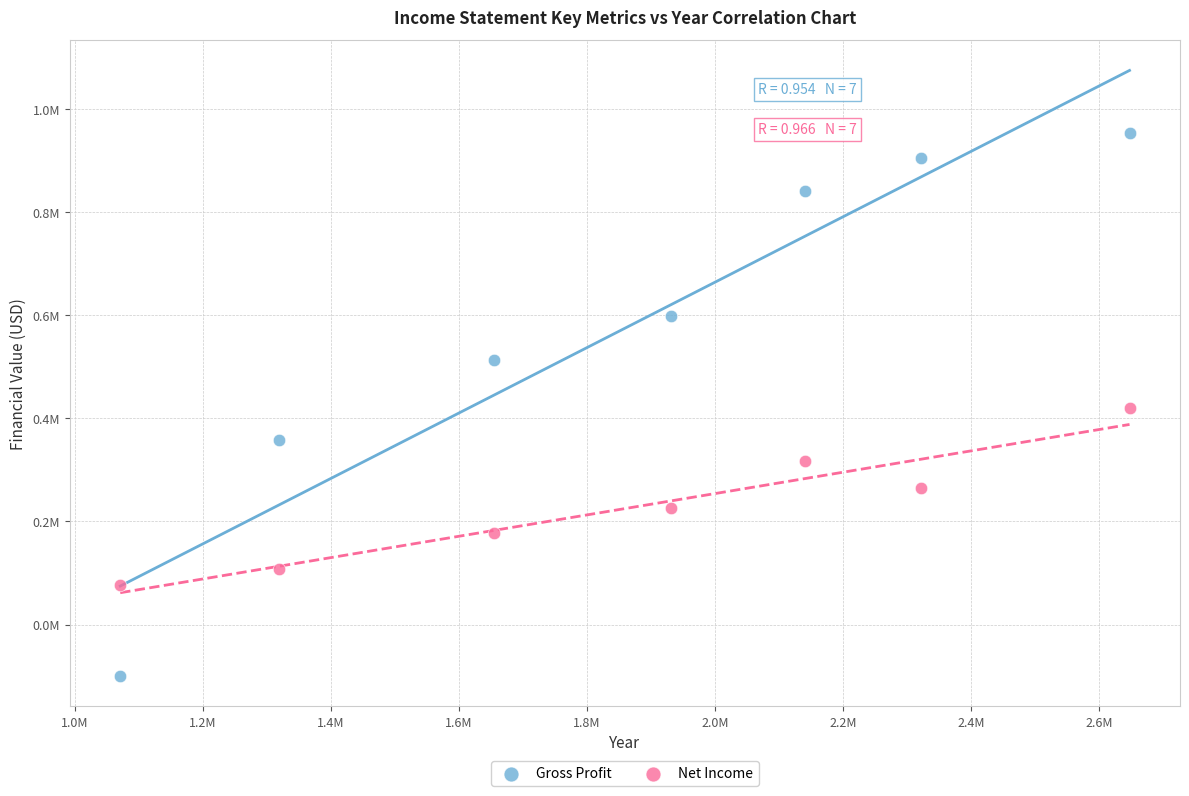

Which series has the largest Y range (max minus min)?

Gross Profit